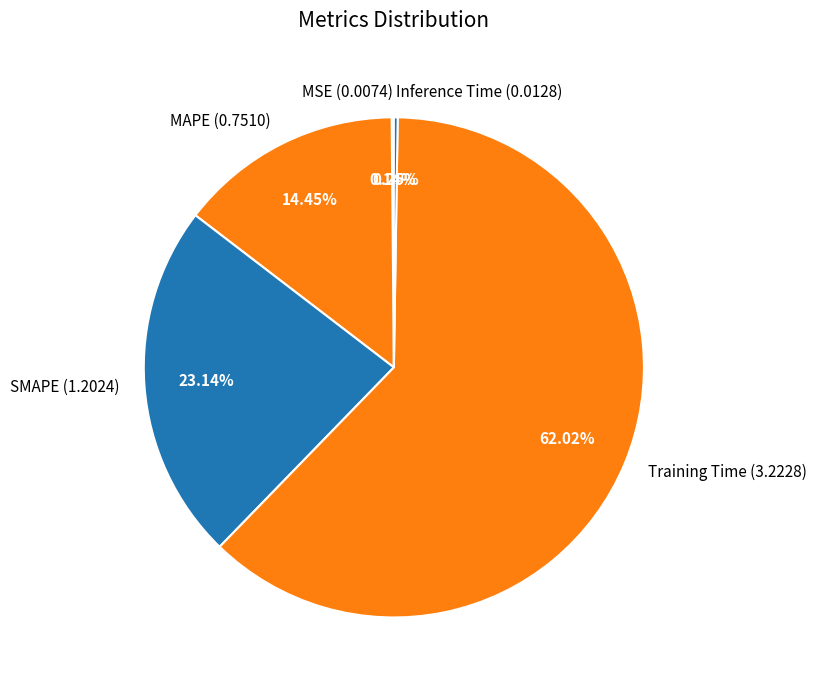

Between MAPE (0.7510) and Training Time (3.2228), which is larger?

Training Time (3.2228)